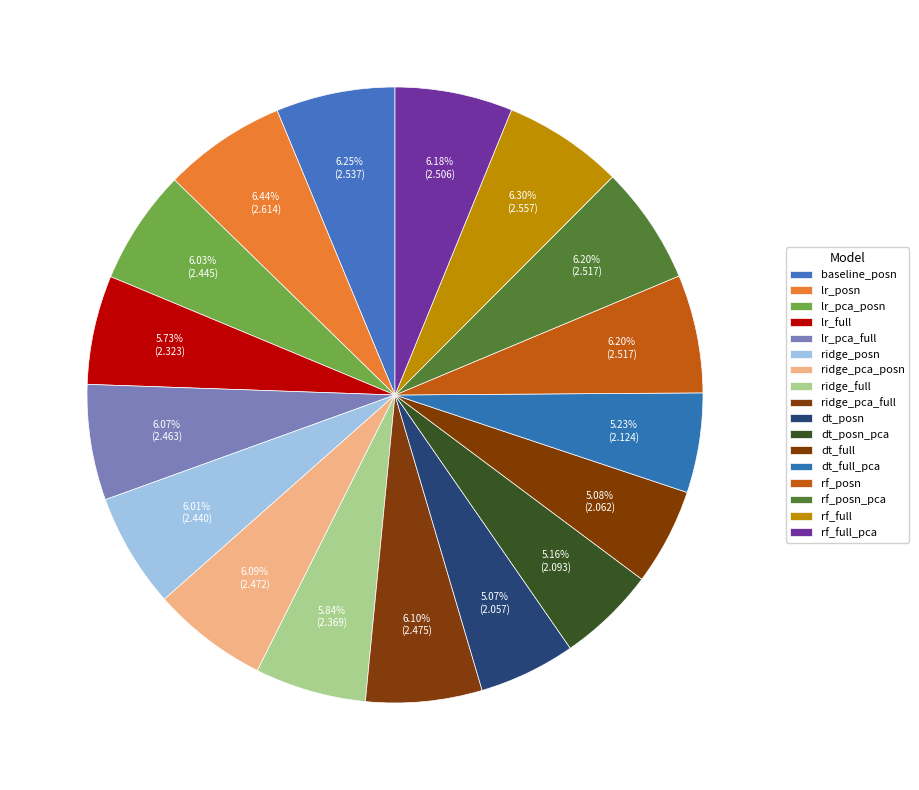

How much of the chart is everything except lr_pca_posn?

94.0%